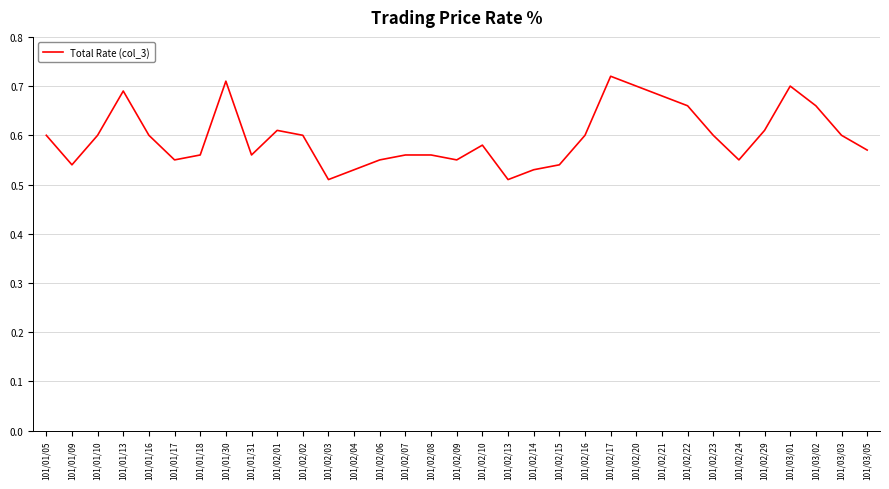

What is the change in value from 101/01/16 to 101/02/22?

+0.1